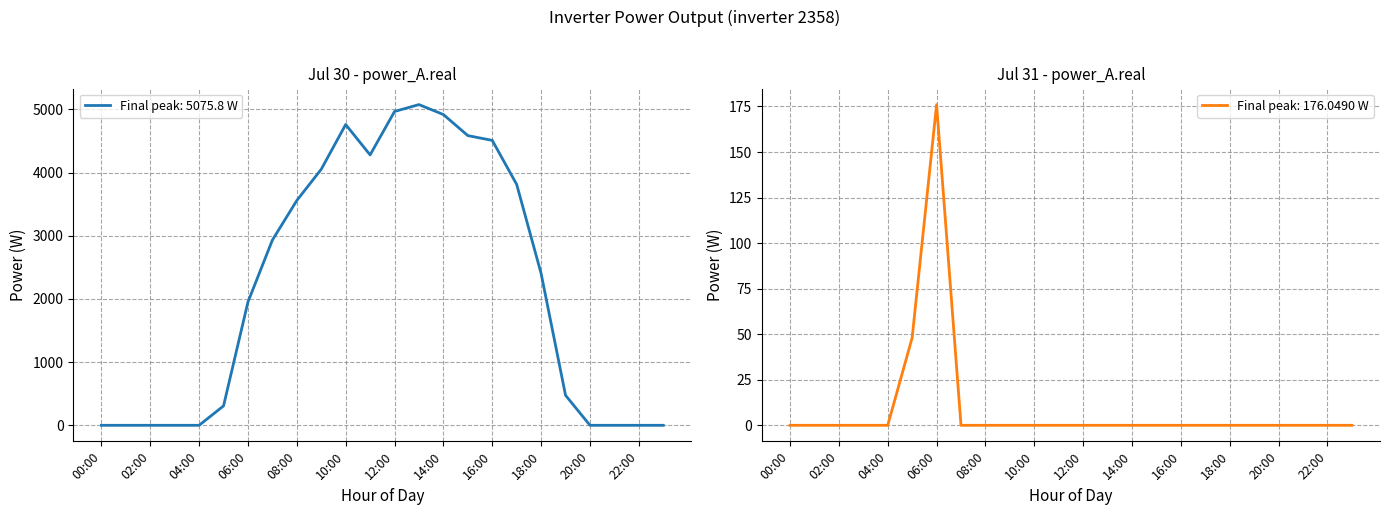

At which category is the sum across all series the highest?

13:00